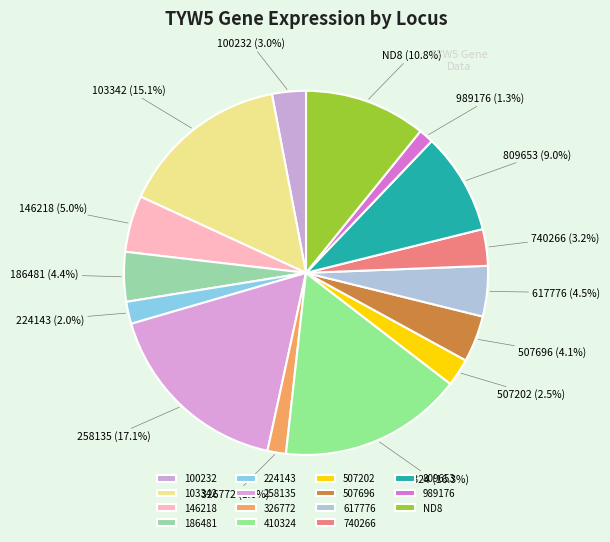

To the nearest percent, what is the average slice percentage?

7%